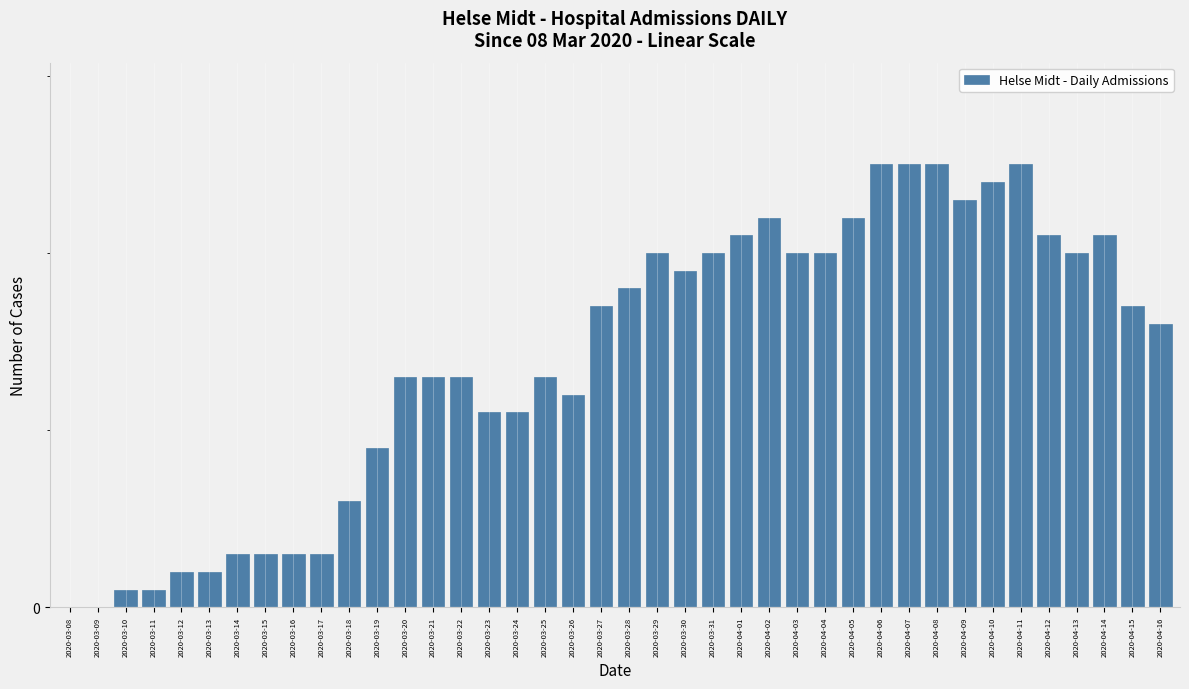

What is the label of the 6th bar from the right?

2020-04-11